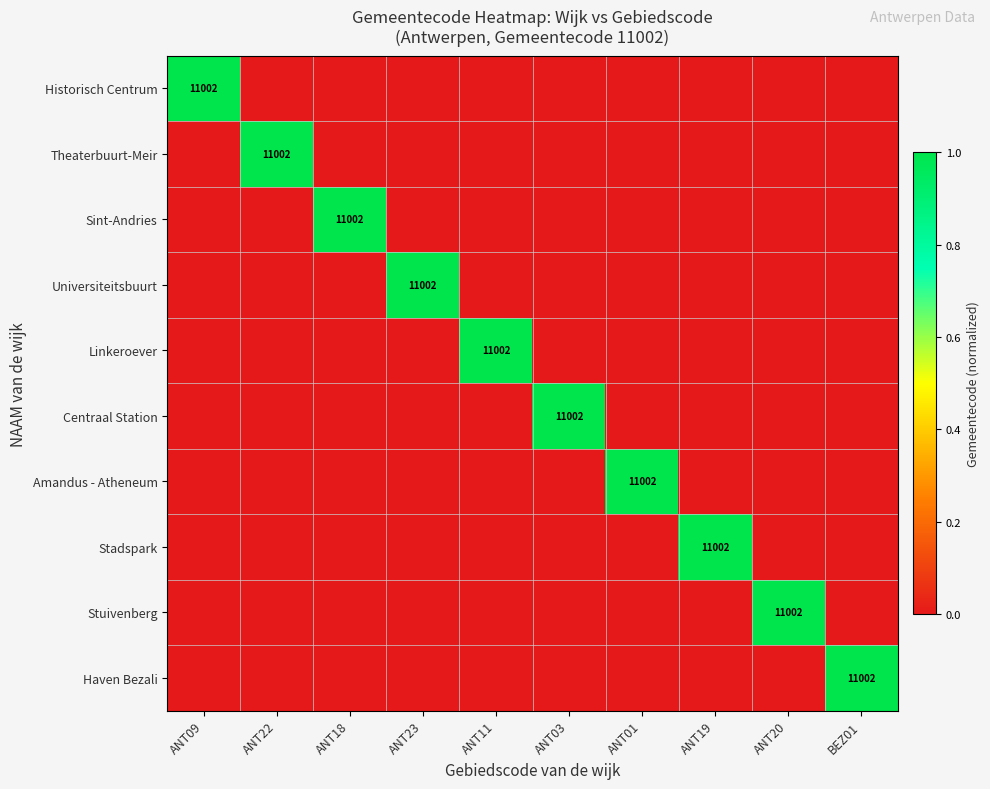

Is it true that Universiteitsbuurt equals 17418 at ANT23?

False